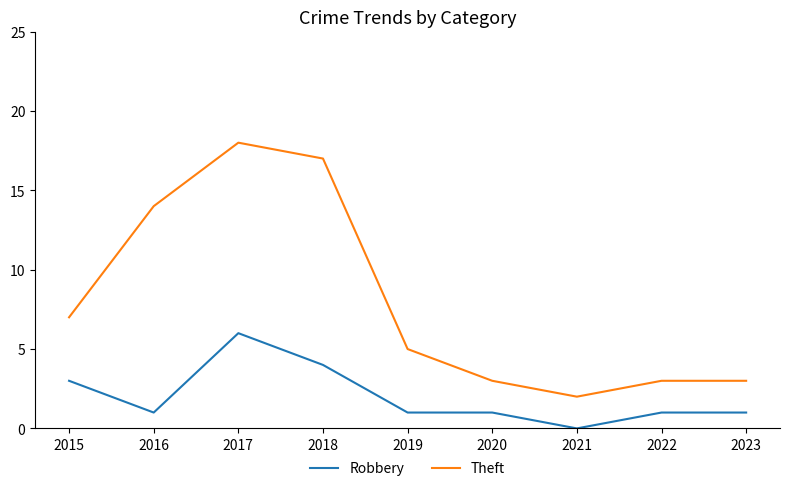

The value of Robbery at 2017 is 6. True or false?

True